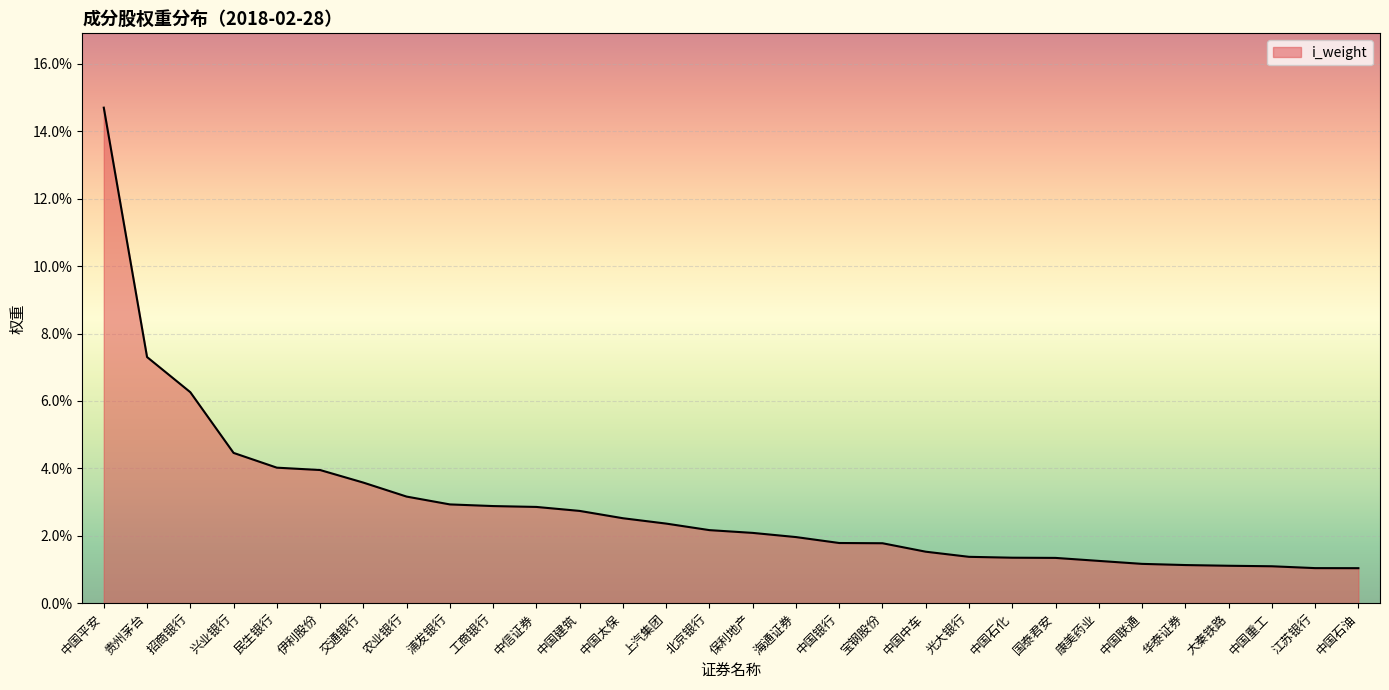

True or false: the data shows 0.0 at 中国联通.

False